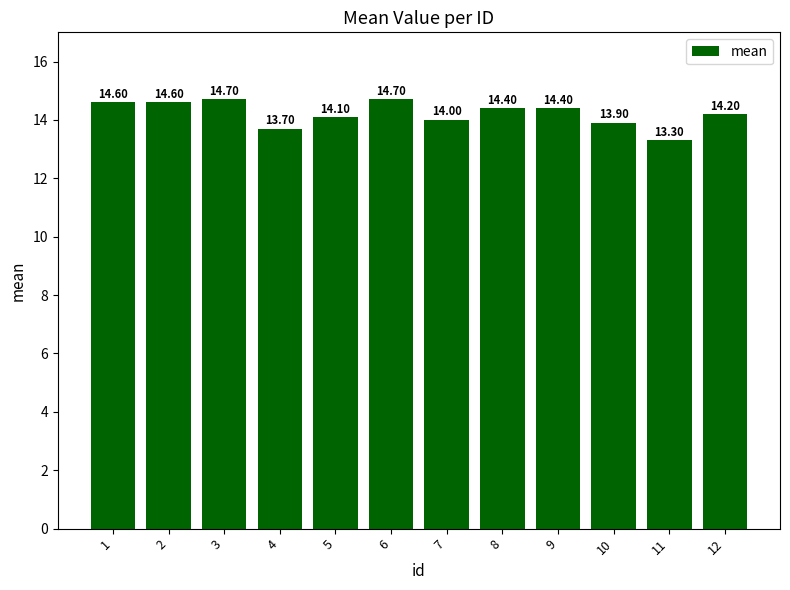

Between 4 and 8, which is larger?

8